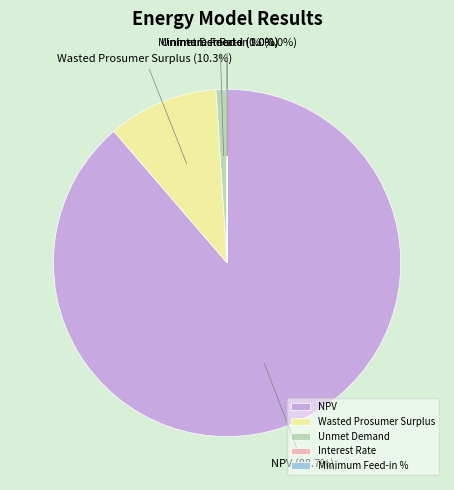

To the nearest percent, what is the combined percentage of Unmet Demand and NPV?

90%